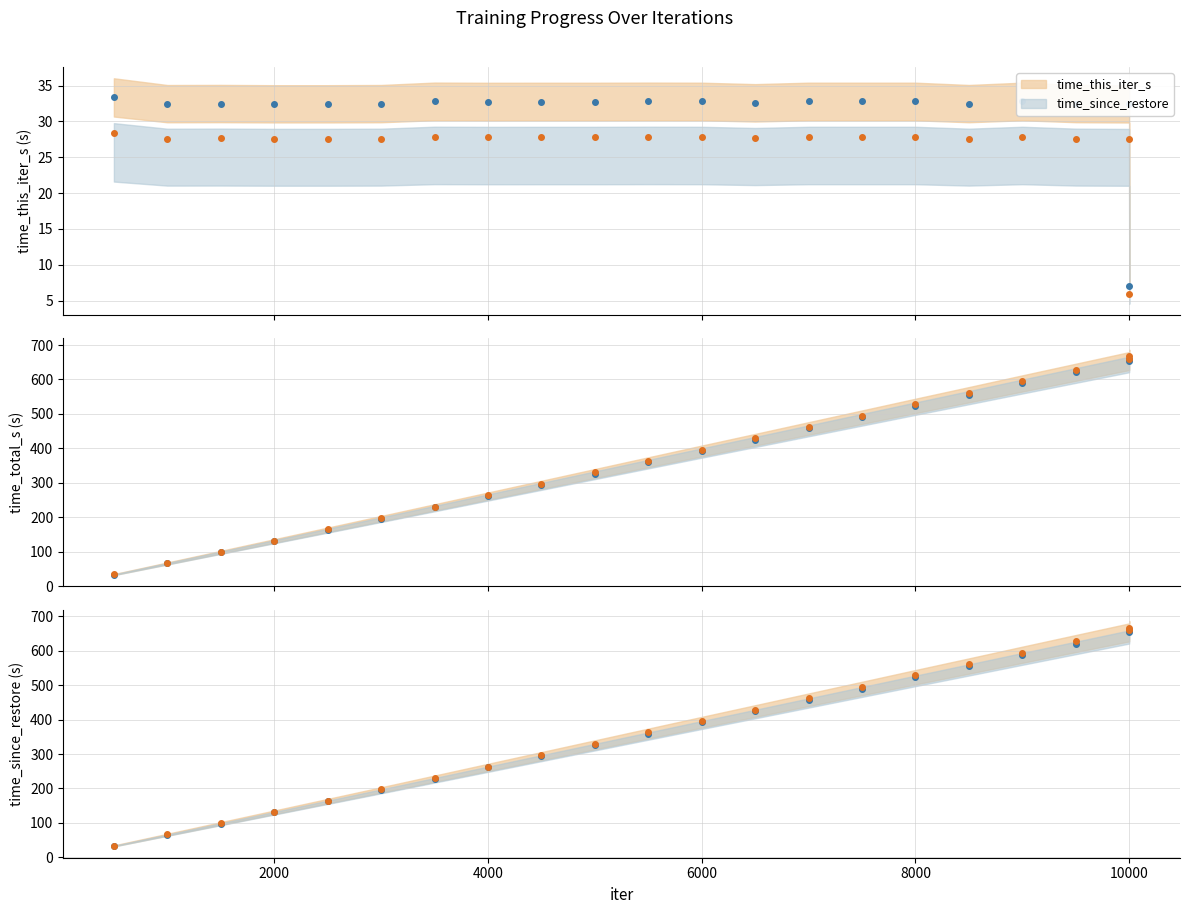

At which category is the sum across all series the highest?

9999